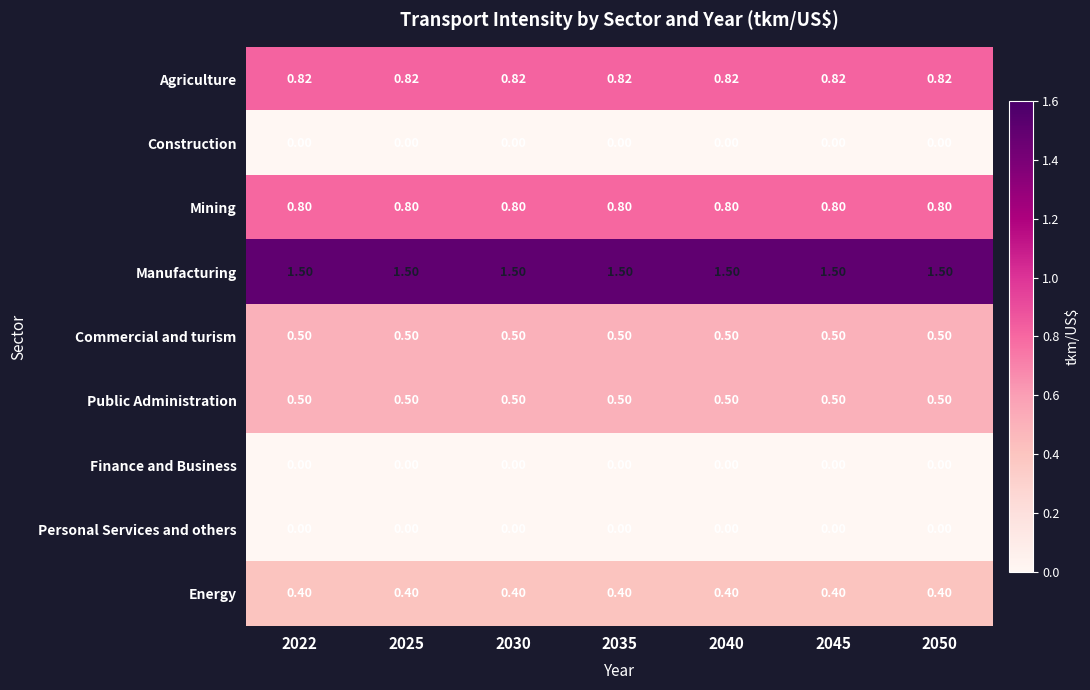

What is the spread (max minus min) of values at 2035?

1.5